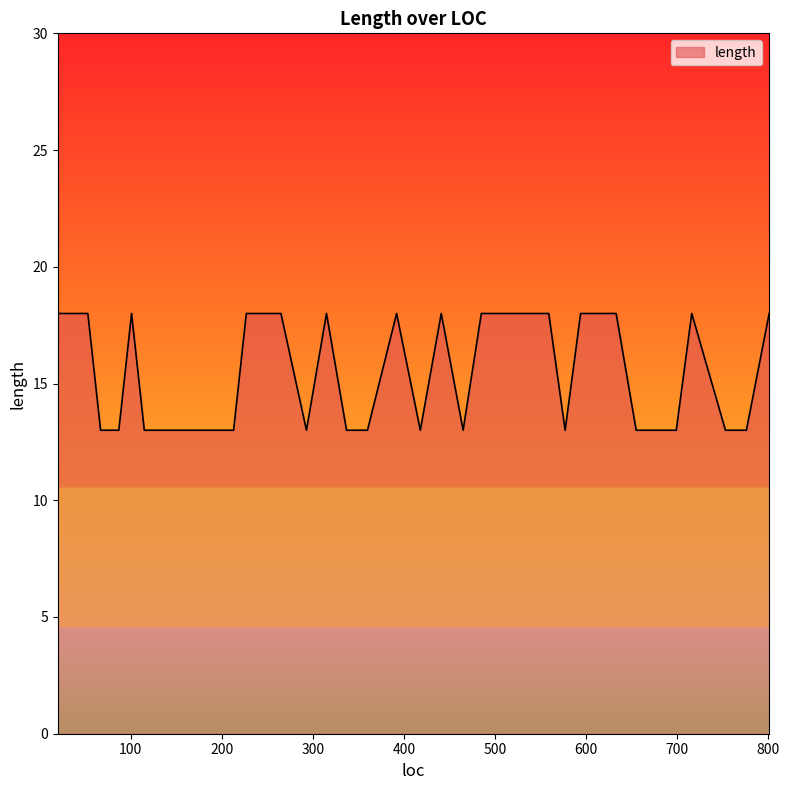

What is the minimum value shown in the chart?

13